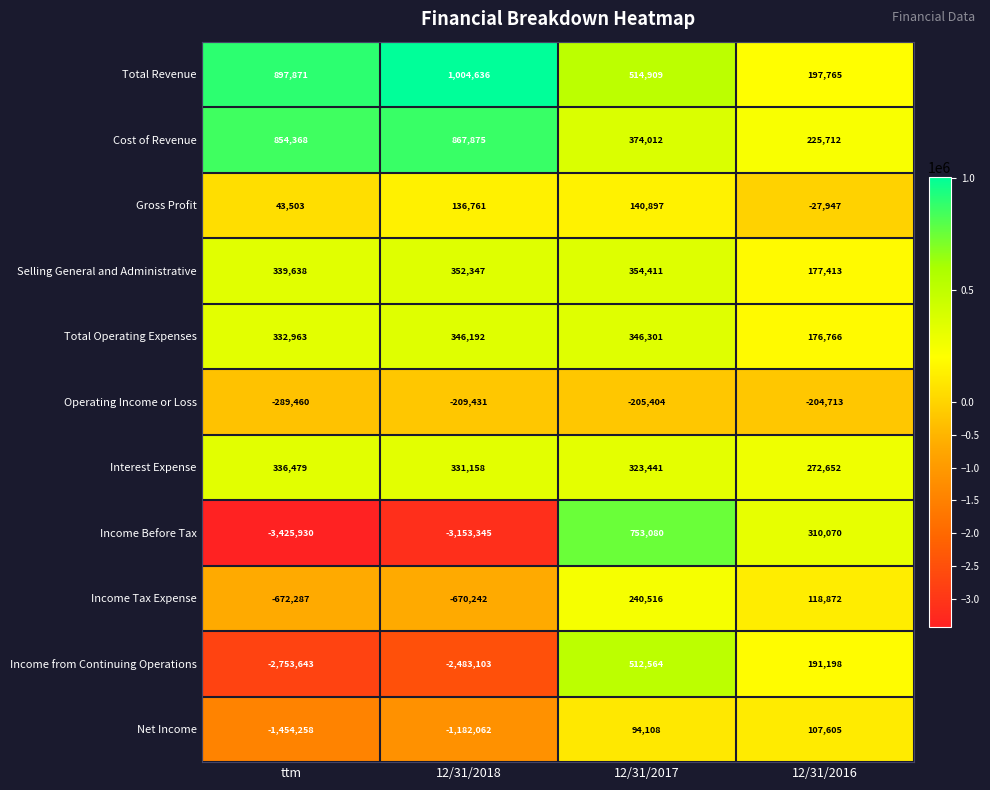

At 12/31/2016, list the series in order from largest to smallest.

Income Before Tax, Interest Expense, Cost of Revenue, Total Revenue, Income from Continuing Operations, Selling General and Administrative, Total Operating Expenses, Income Tax Expense, Net Income, Gross Profit, Operating Income or Loss